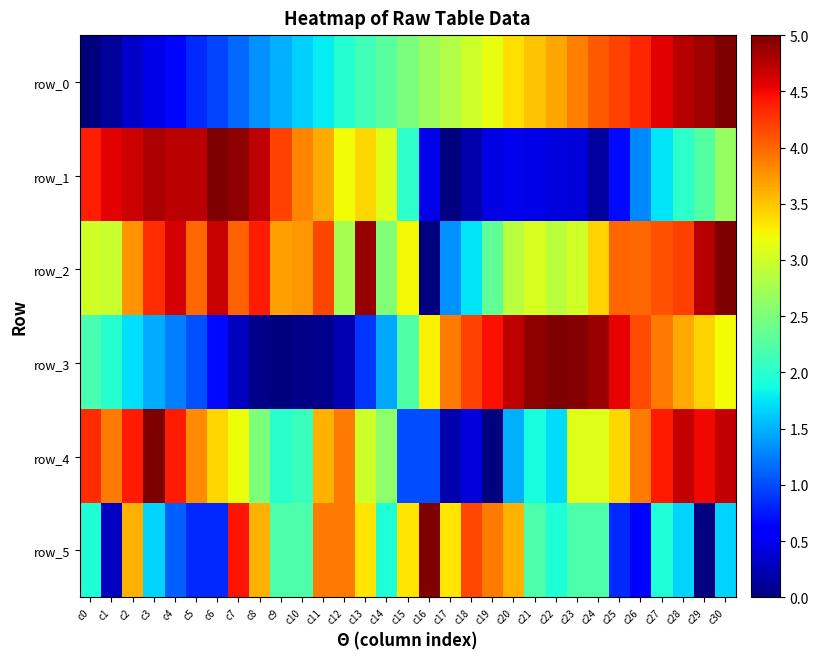

The value of row_2 at c0 is 5.0. True or false?

False